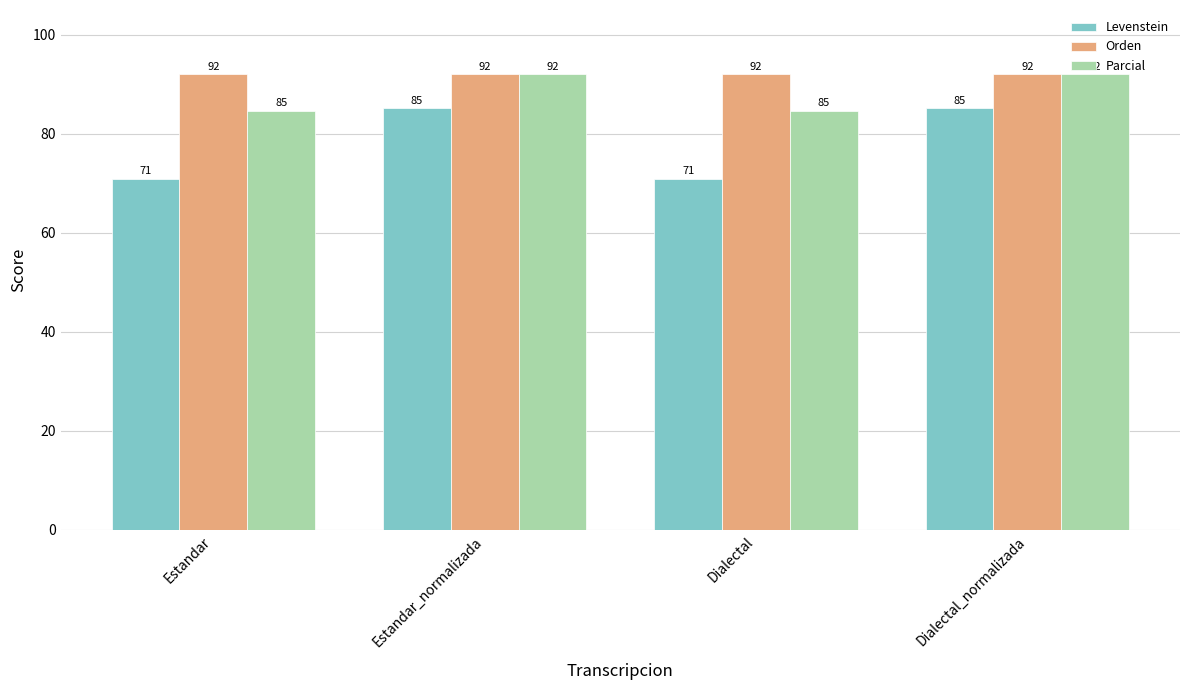

Rank the series at Dialectal from highest to lowest value.

Orden, Parcial, Levenstein